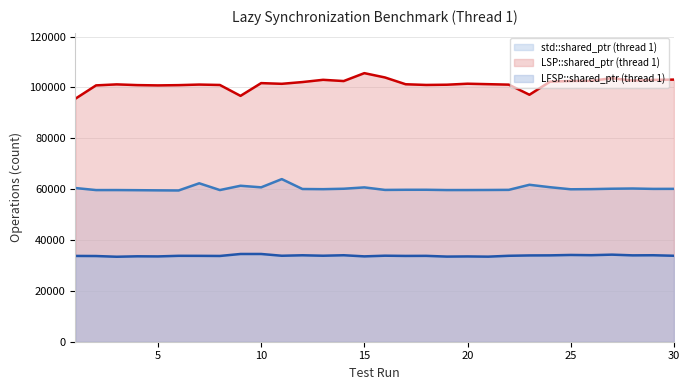

Which series has the largest total across all categories?

LSP::shared_ptr (thread 1) (line)